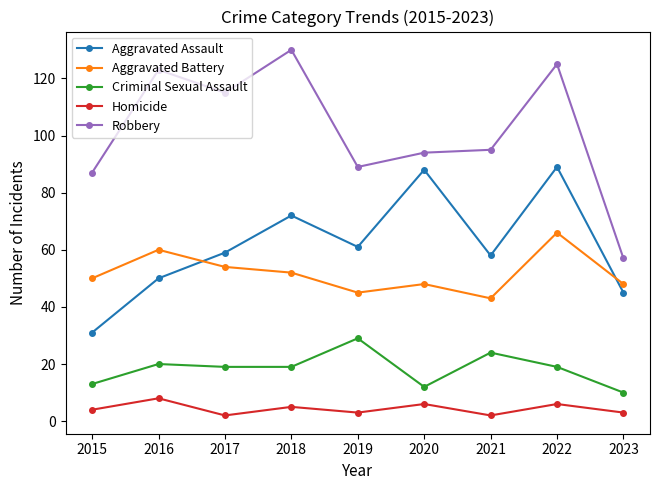

What is the difference between the Aggravated Assault values at 2023 and 2015?

14